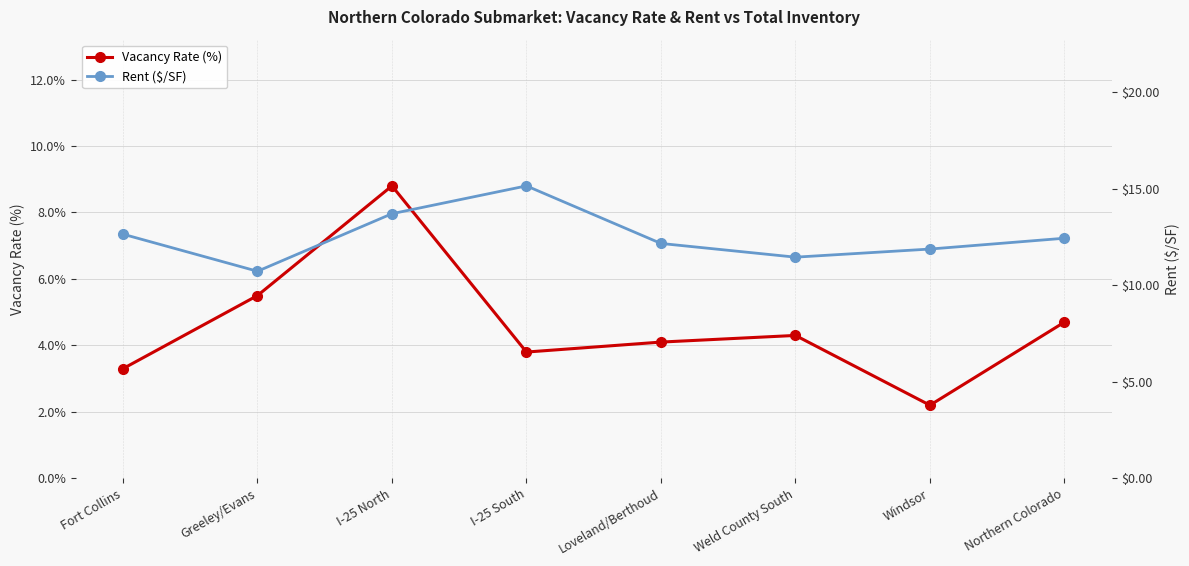

Rank the categories by Vacancy Rate (%) value from highest to lowest.

I-25 North, Greeley/Evans, Northern Colorado, Weld County South, Loveland/Berthoud, I-25 South, Fort Collins, Windsor